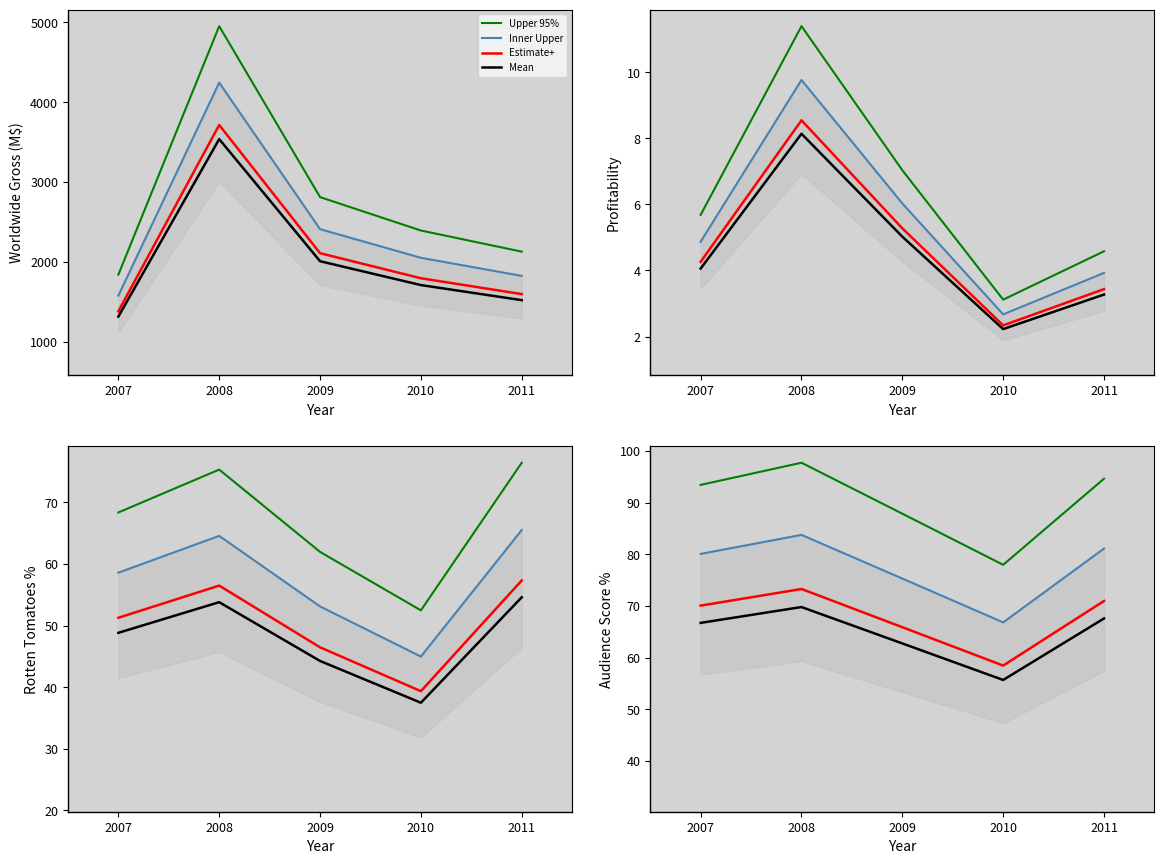

What is the difference between the maximum and minimum values in the Inner Upper series?

16.9